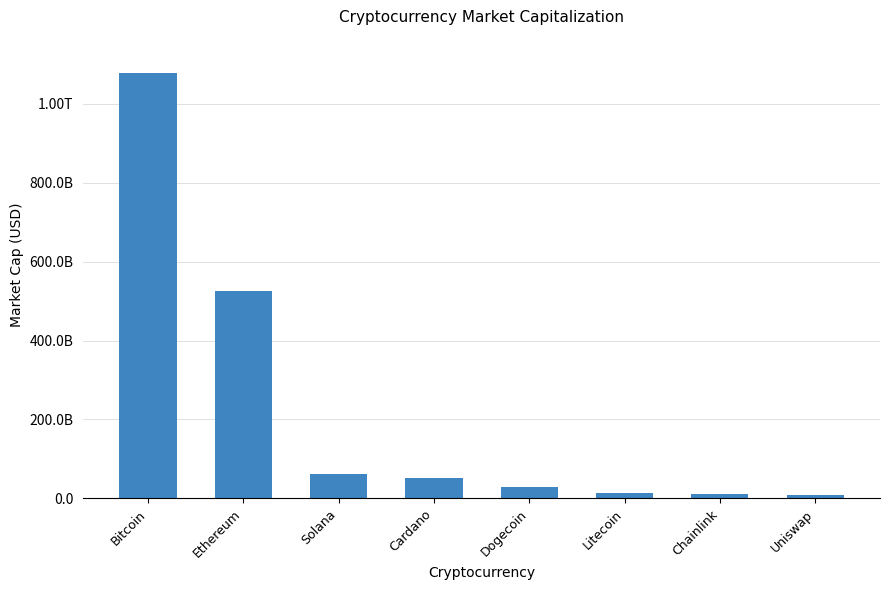

Read the value at Litecoin.

14017575481